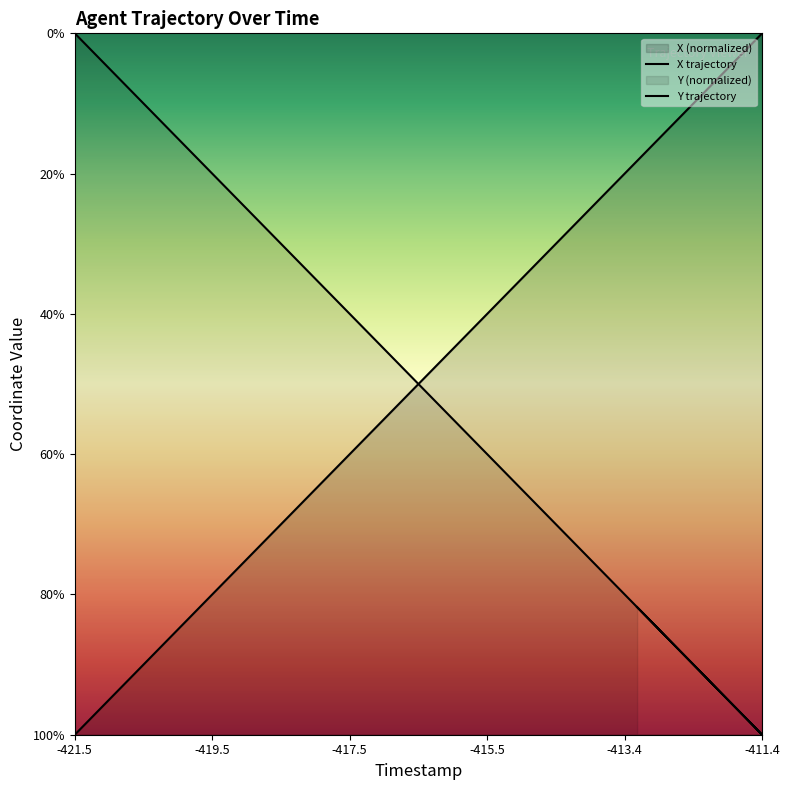

What is the average value of the X trajectory series?

0.5